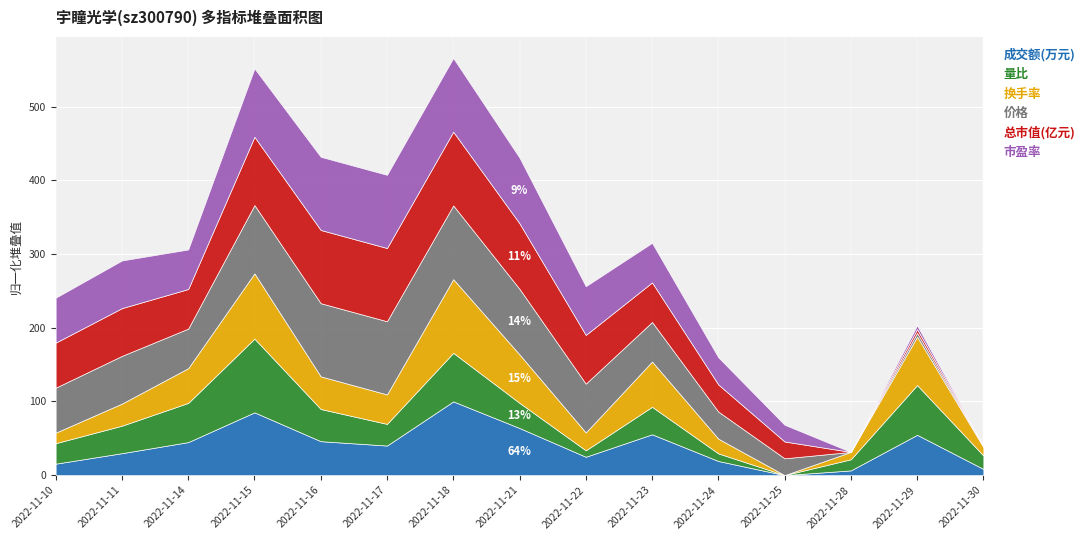

Reading right to left, extract all data points from this chart.

成交额(万元): 2176.0	3546.0	2118.0	1929.0	2495.0	3566.0	2665.0	3818.0	4886.0	3115.0	3290.0	4447.0	3253.0	2809.0	2388.0
量比: 0.8	1.4	0.8	0.6	0.7	1.1	0.7	1.0	1.4	0.9	1.1	1.8	1.2	1.1	0.9
换手率: 0.6	1.0	0.6	0.5	0.7	0.9	0.7	1.0	1.2	0.8	0.8	1.1	0.8	0.7	0.6
价格: 15.1	15.2	15.1	15.4	15.6	15.8	16.0	16.3	16.5	16.4	16.4	16.4	15.8	16.0	15.9
总市值(亿元): 51.1	51.4	51.1	52.2	52.8	53.6	54.2	55.2	55.7	55.7	55.7	55.4	53.6	54.1	53.9
市盈率: 45.6	45.8	45.6	46.5	47.1	47.8	48.3	49.3	49.7	49.7	49.7	49.4	47.8	48.3	48.1